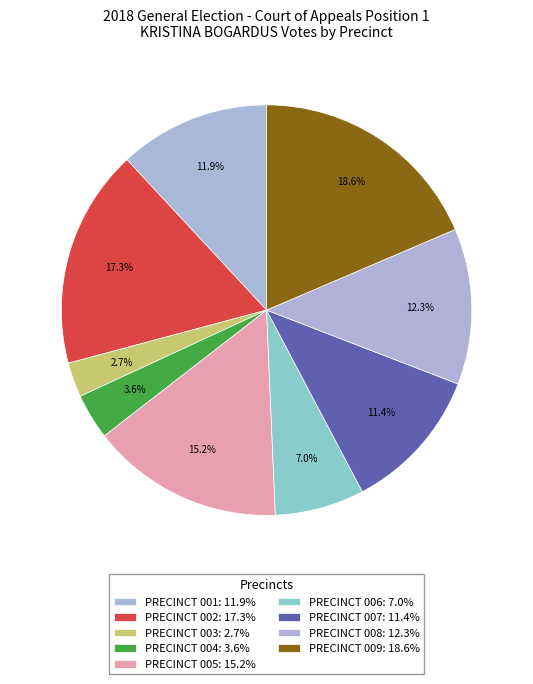

How many slices are in this pie chart?

9